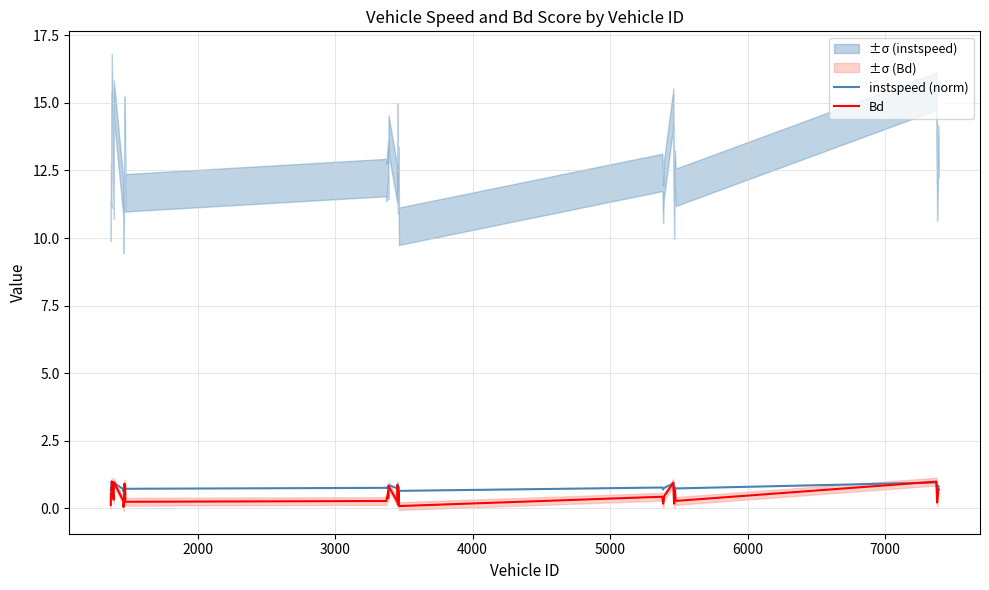

List the series in order of their peak value, highest first.

instspeed (norm), Bd